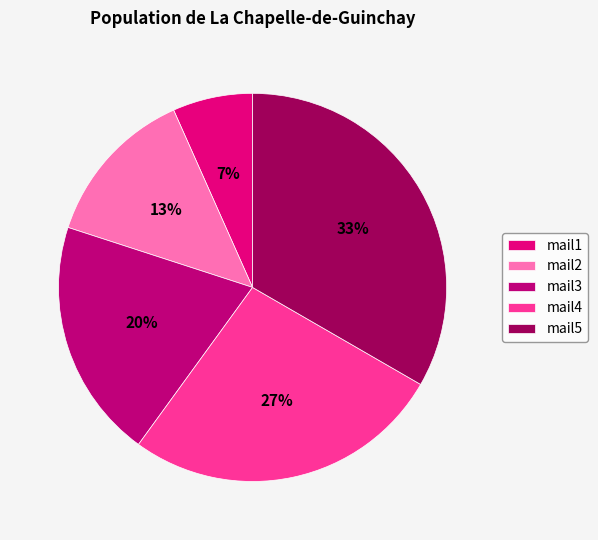

Rank the categories by value from lowest to highest.

mail1, mail2, mail3, mail4, mail5